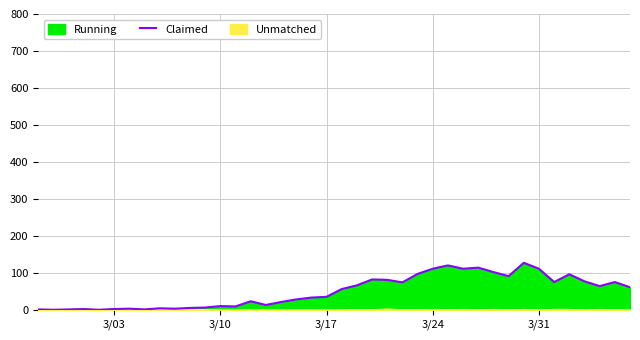

What is the average value?

50